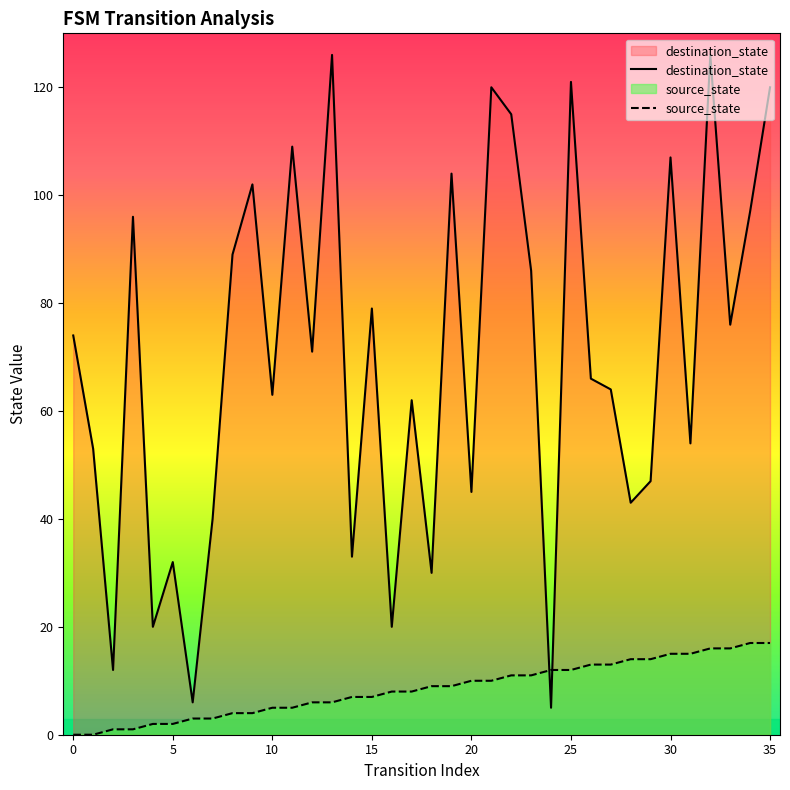

True or false: destination_state has more than 0 interior local peaks.

True